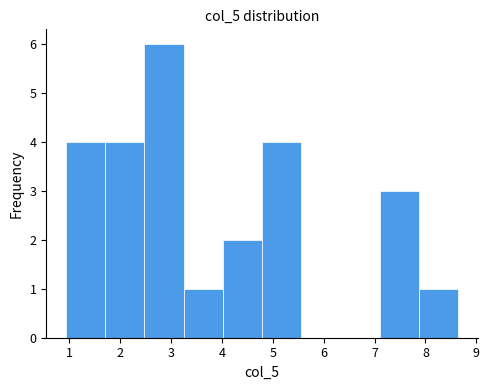

What is the height of the bar covering 4.02 to 4.79 on the x-axis? Neither the bar edges nor the heights are printed on the chart, so give them approximately, as read against the axes.

2